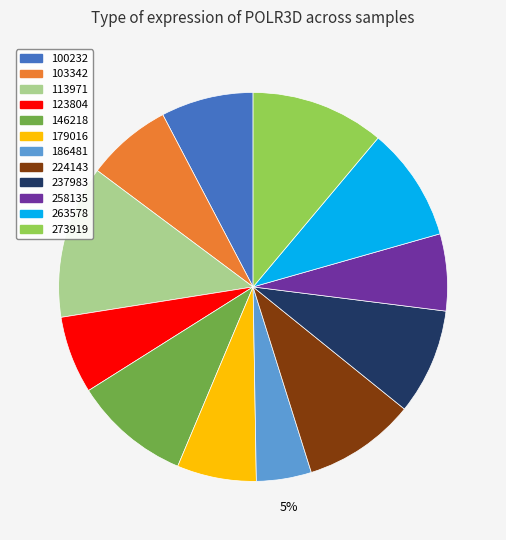

Which slice is the largest?

113971